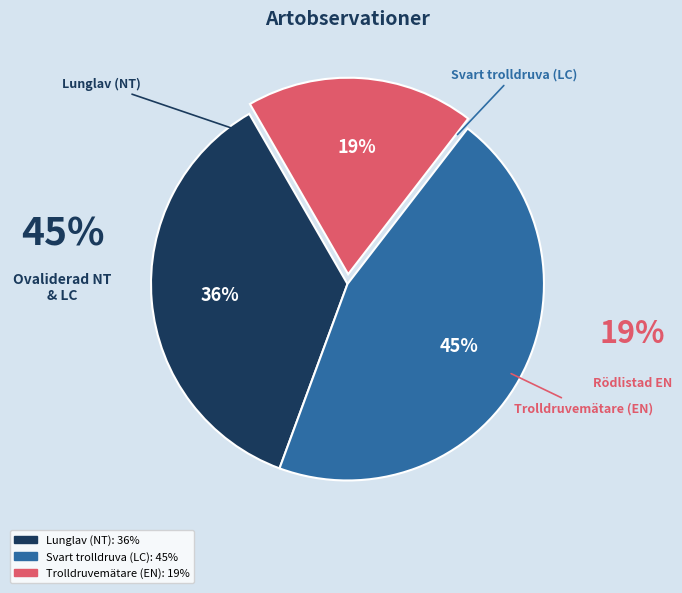

What percentage is the Lunglav (NT) slice, to the nearest percent?

36%